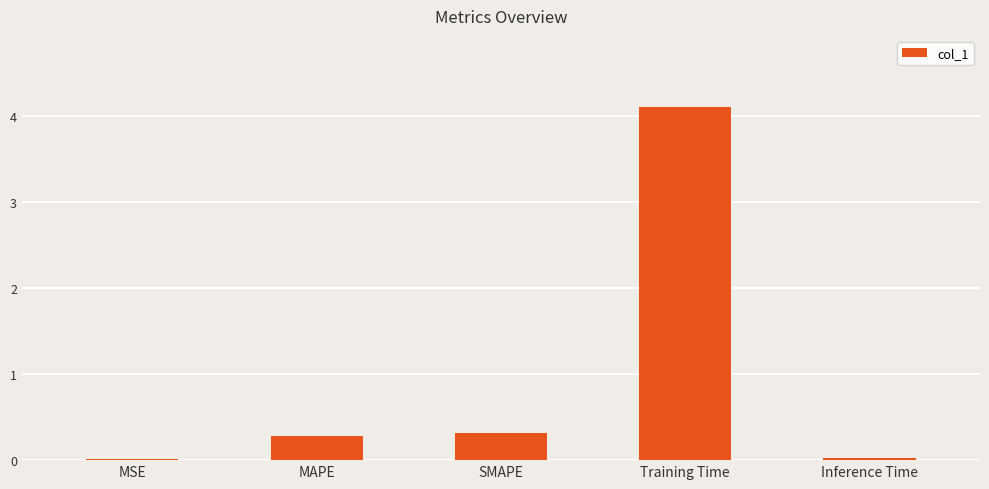

What is the sum of all values?

4.7